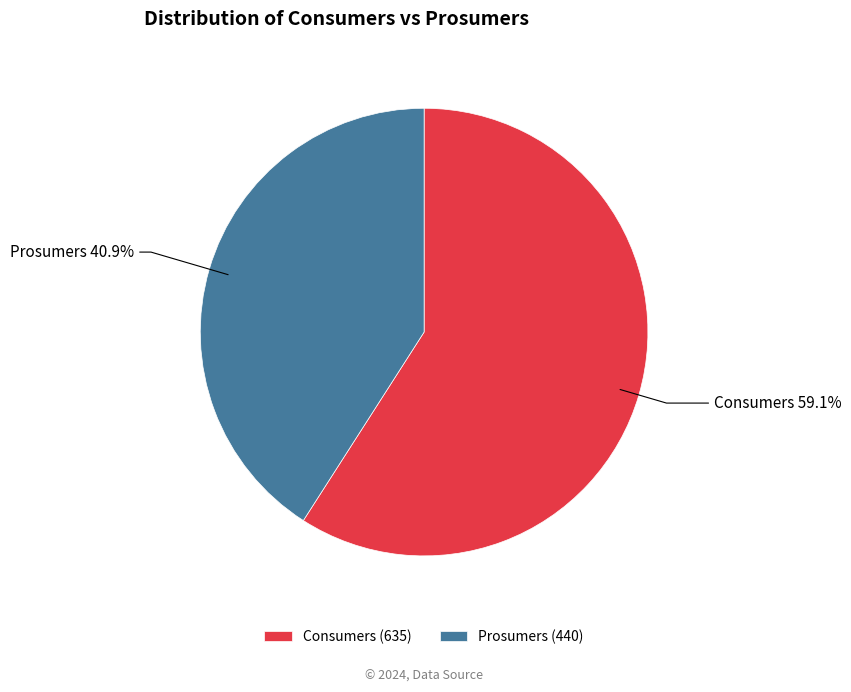

What percentage is the Consumers slice, to the nearest percent?

59%